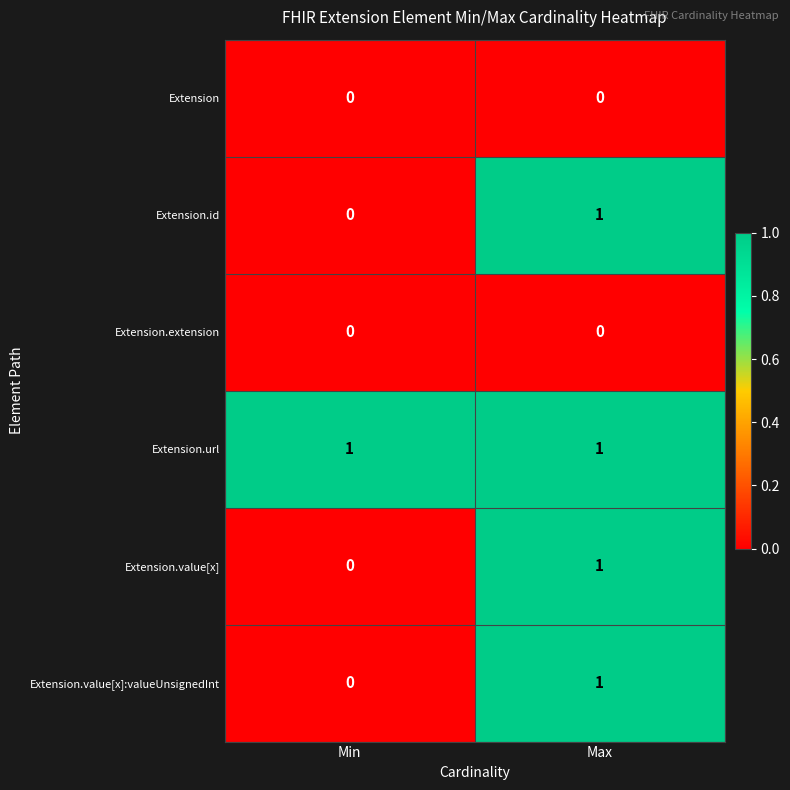

How many series are shown in this chart?

6